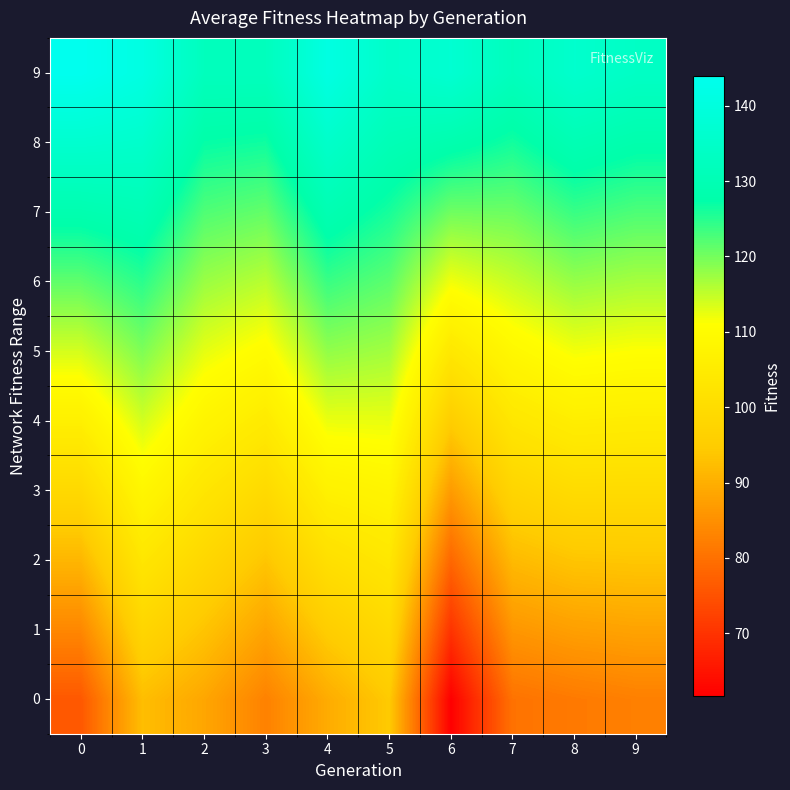

Between 4 and 9, which is larger?

4